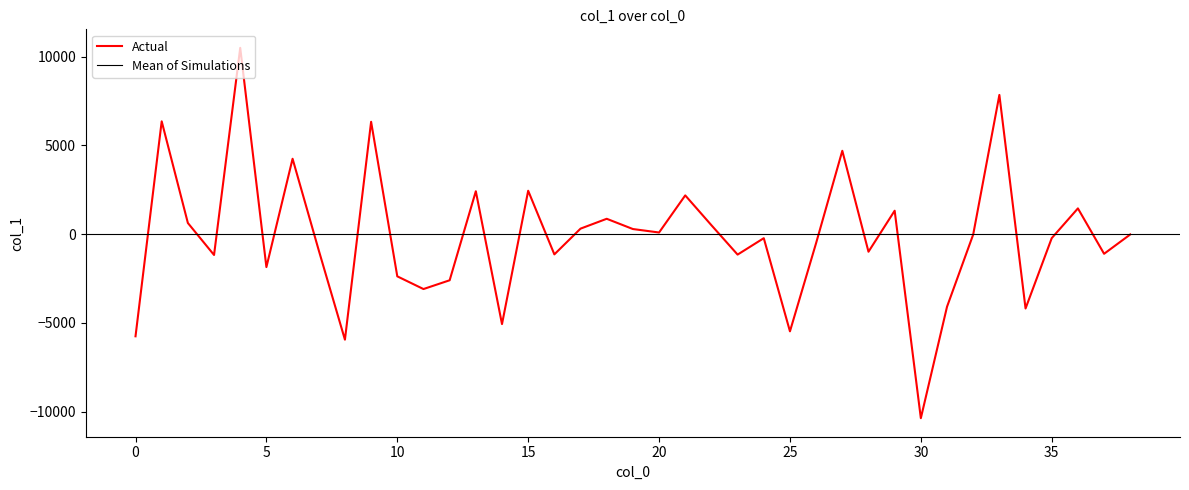

What is the approximate value at 33?

7843.8